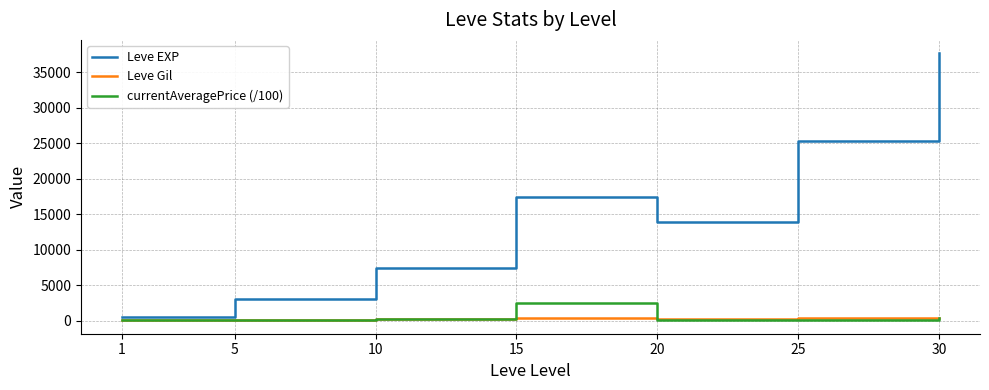

Which label corresponds to the largest value in the chart?

30